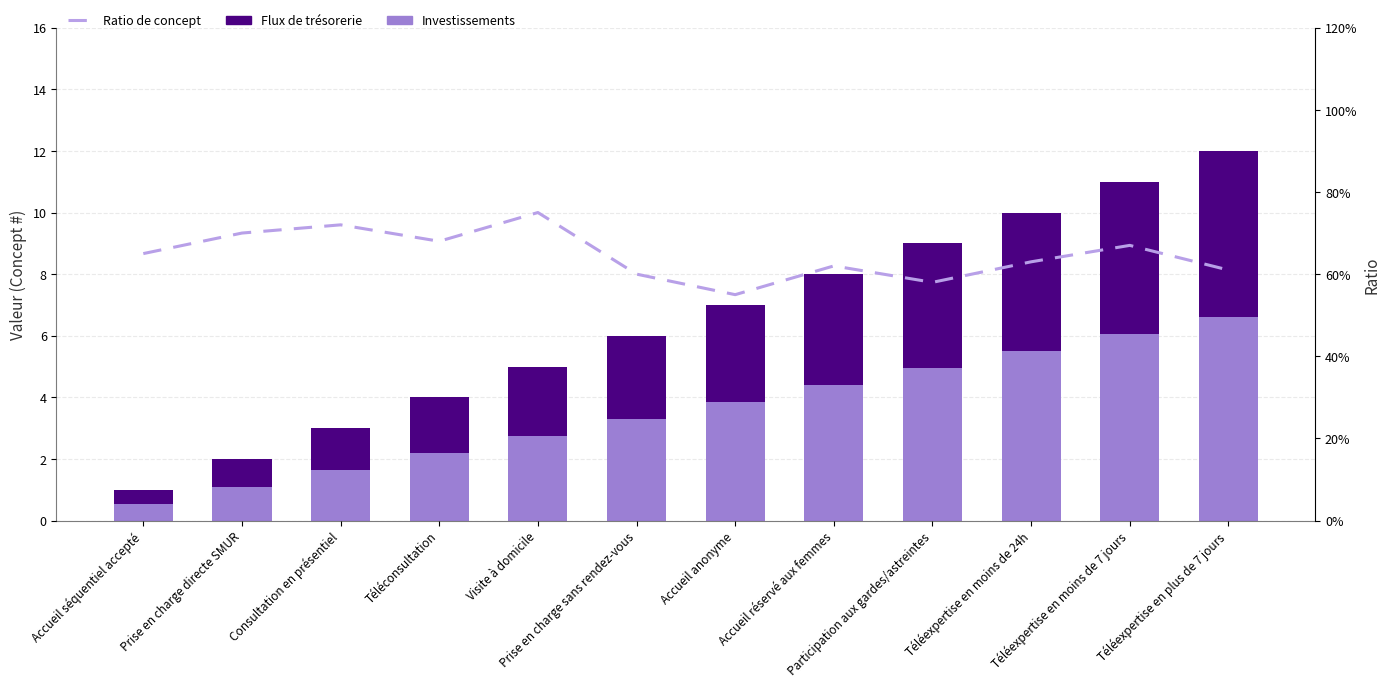

What is the difference between the Flux de trésorerie values at Accueil réservé aux femmes and Téléexpertise en moins de 24h?

0.9